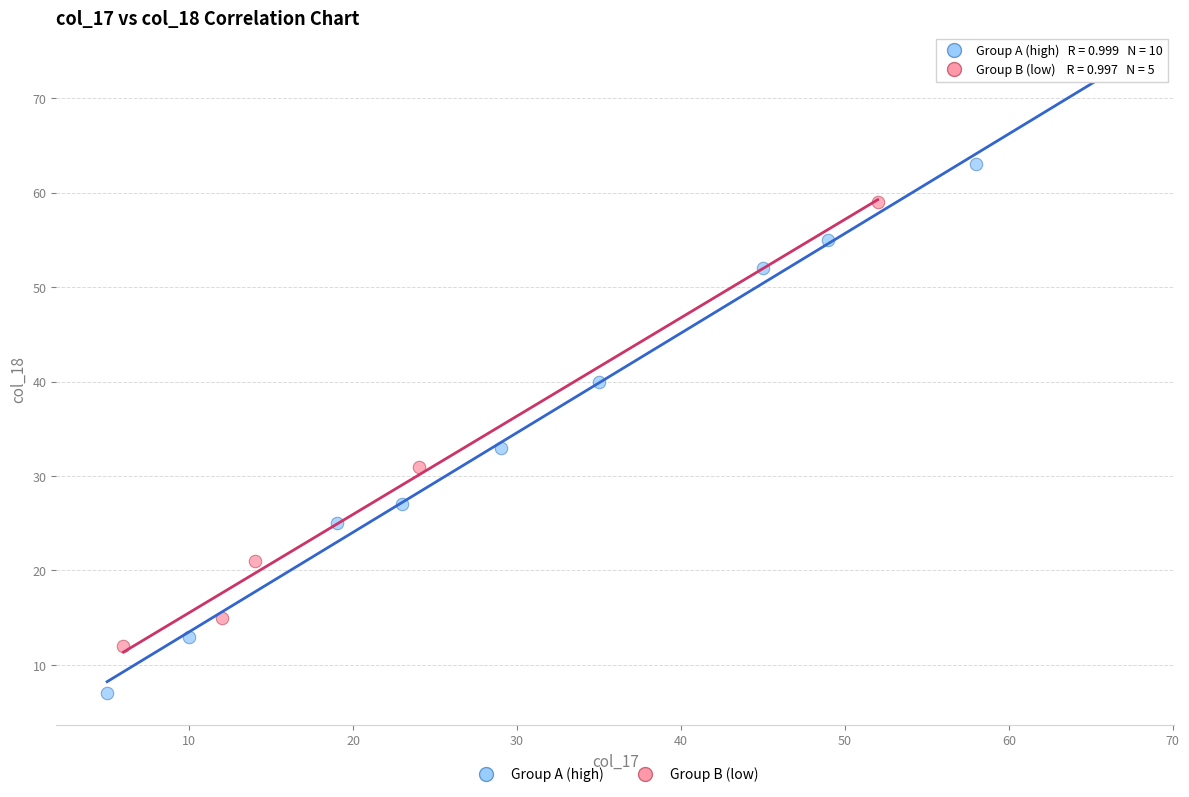

Which series contains the lowest Y value?

Group A (high)